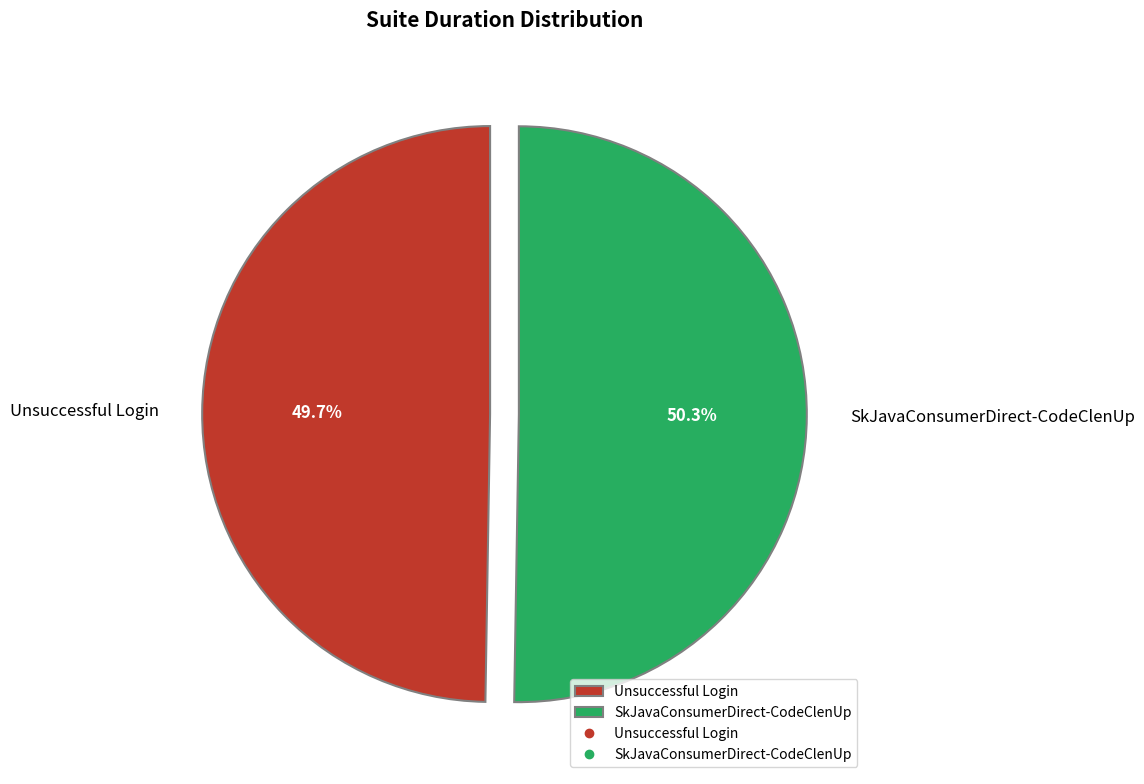

What is the total percentage of Unsuccessful Login and SkJavaConsumerDirect-CodeClenUp?

100.0%